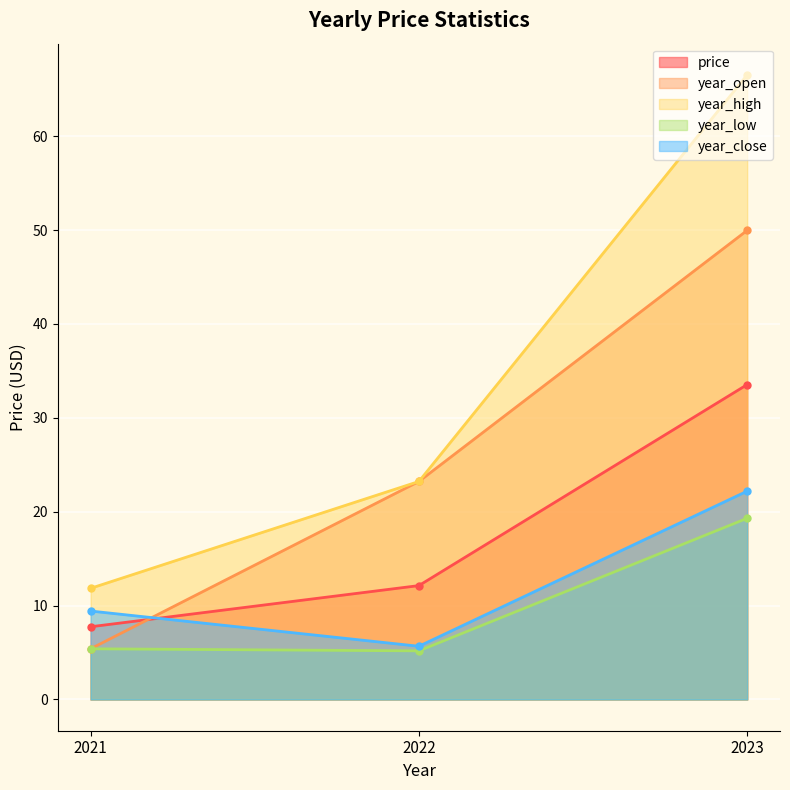

Is it true that year_high equals 66.5 at 2023?

True